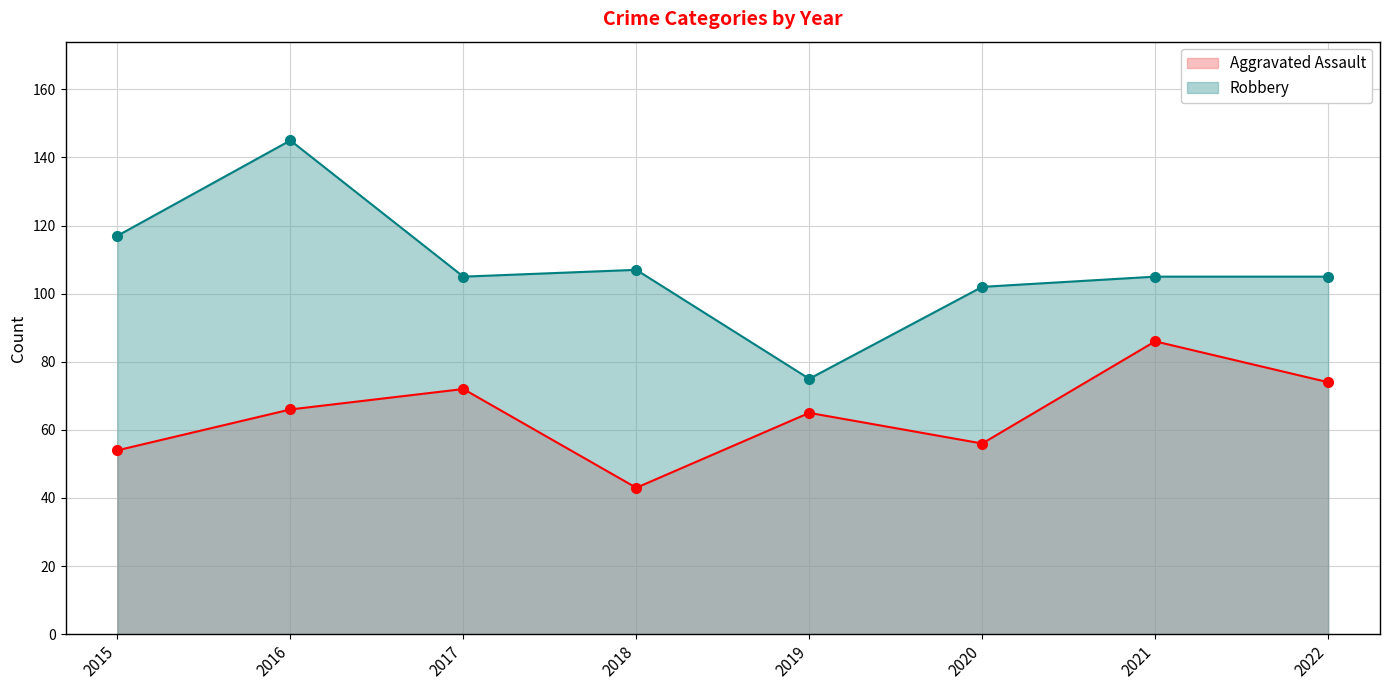

At which label does Robbery reach its minimum?

2019